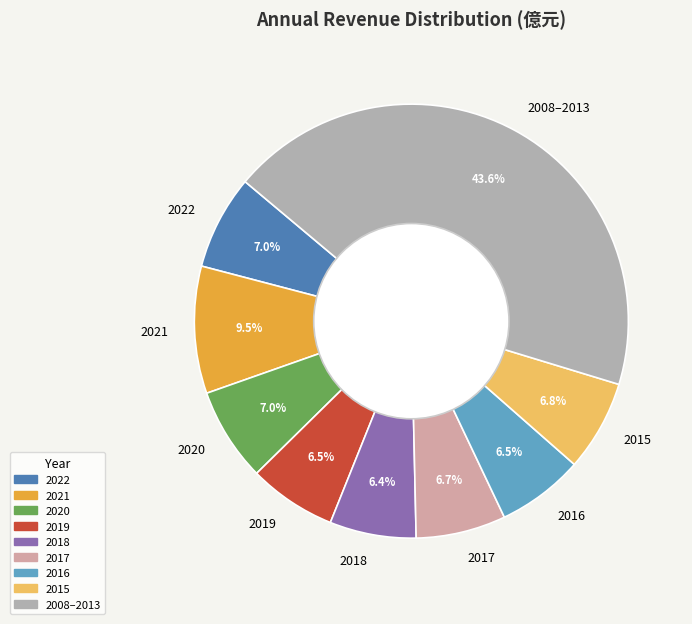

Is the sum of 2015 and 2017 greater than half?

No